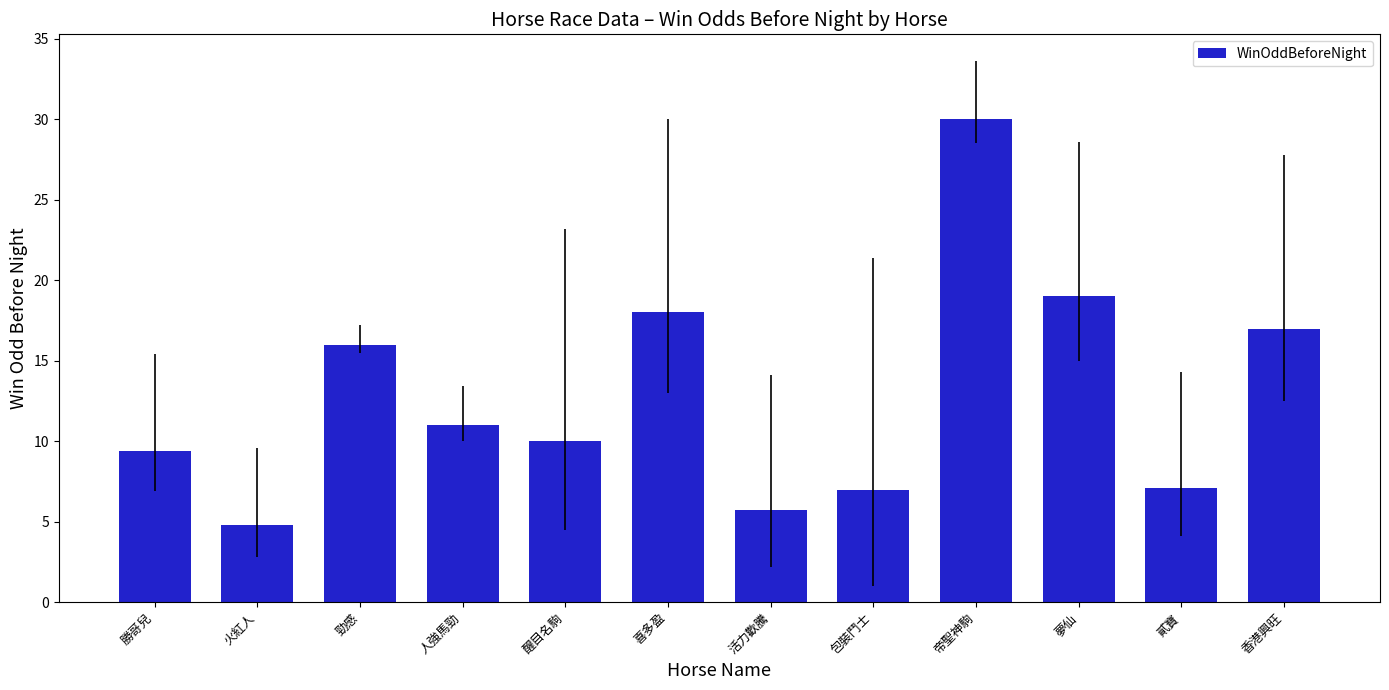

What is the difference between the second highest and second lowest values?

13.3